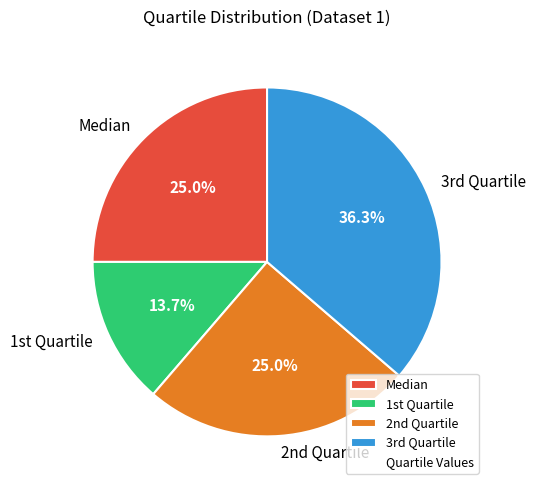

Count the number of slices in the pie.

4